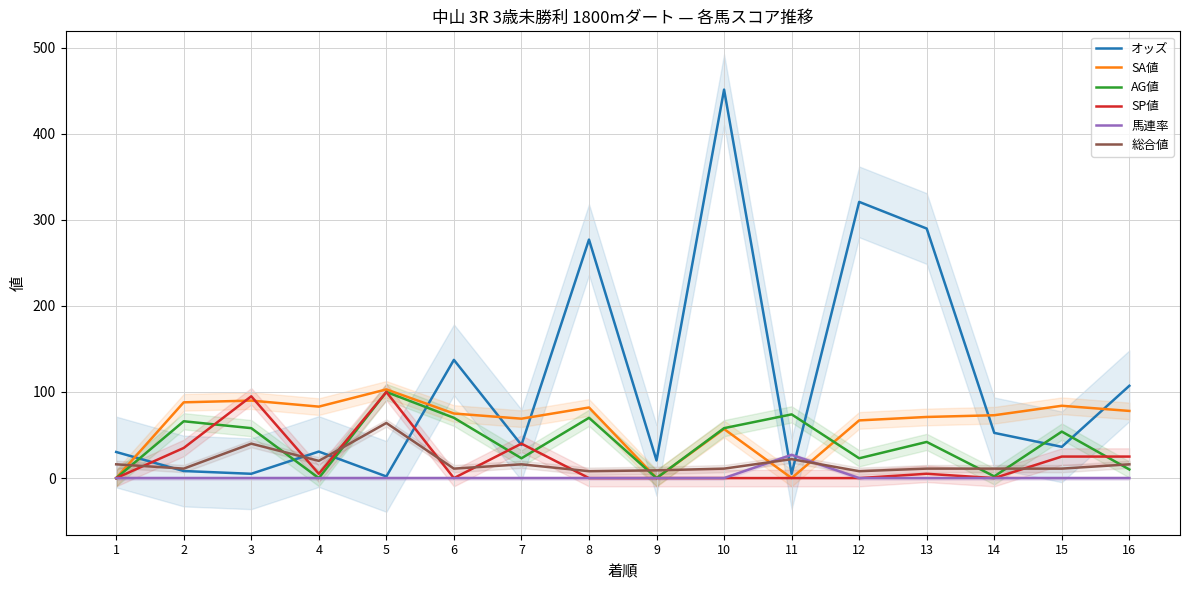

How many data points in 馬連率 are above 0?

1